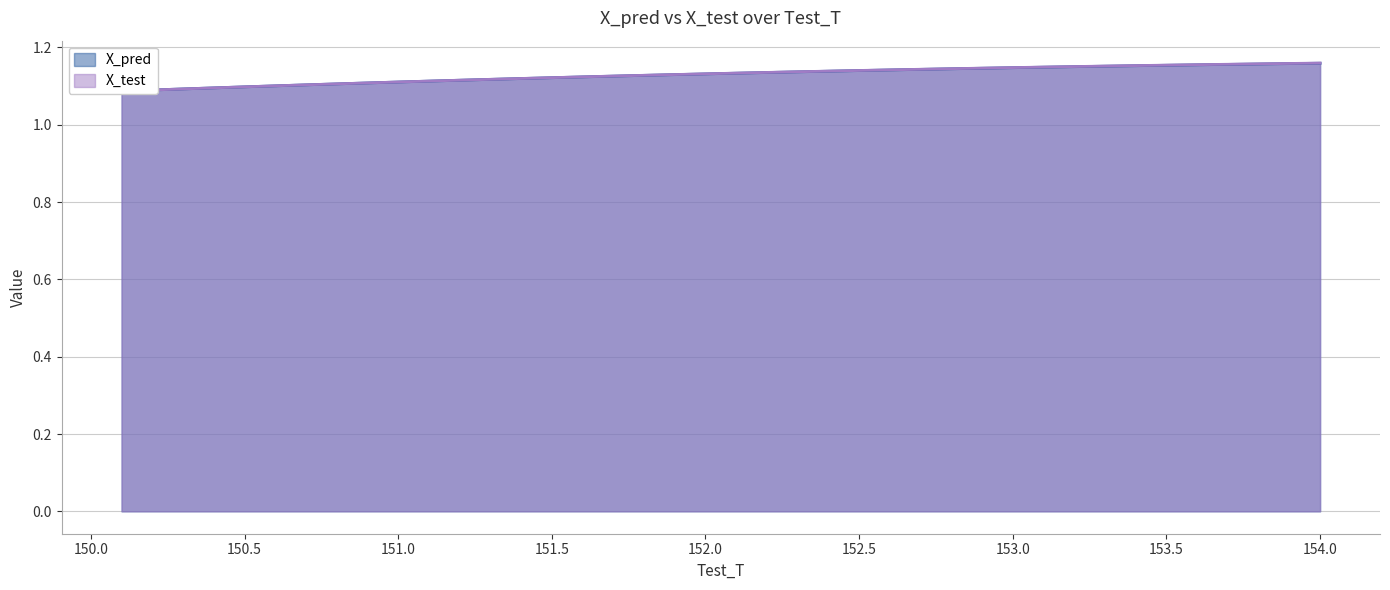

How many X_pred values are between 1 and 2?

40